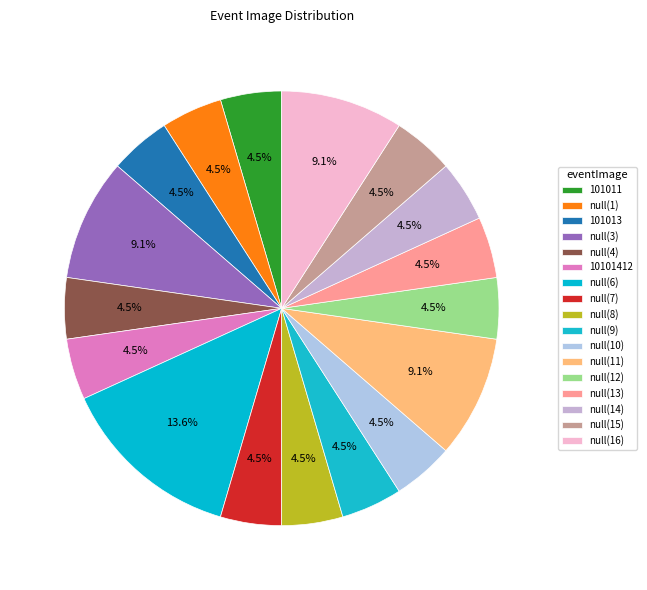

Count the number of slices in the pie.

17